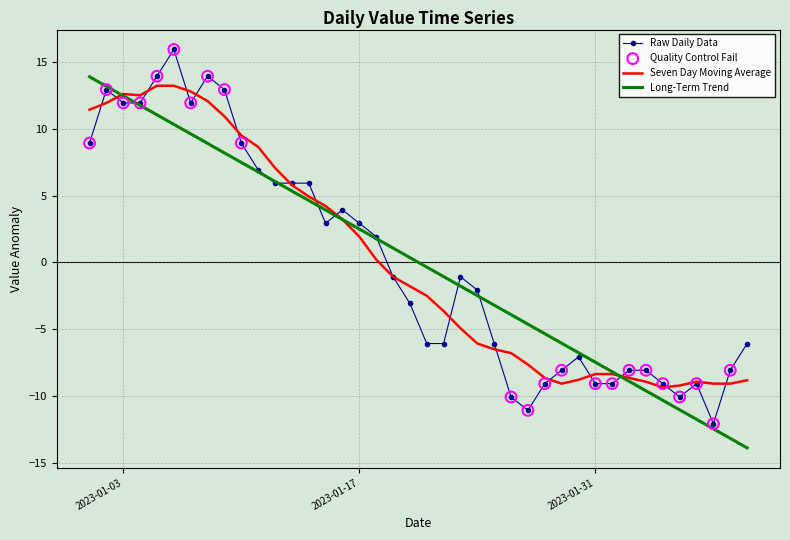

What is the minimum value shown in the chart?

-13.9